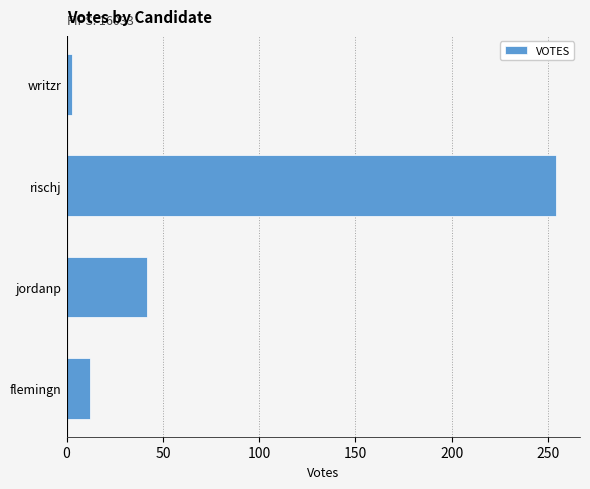

Reading bottom to top, transcribe all the data shown in this chart.

12	42	254	3